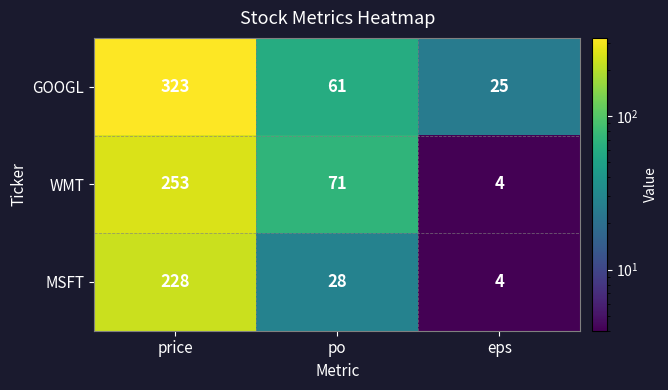

The WMT series shows 365 at price. True or false?

False